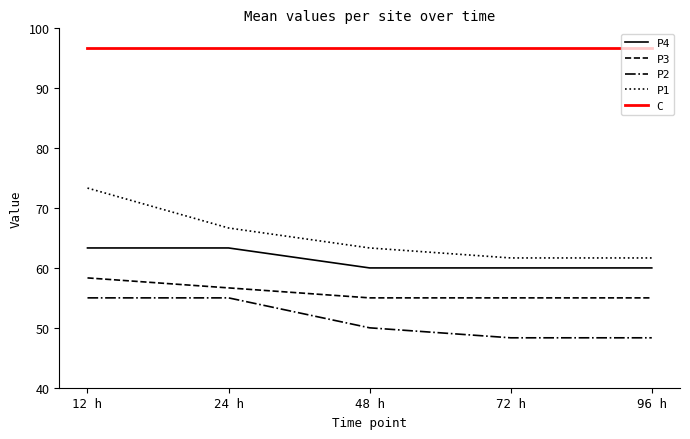

Which series has the widest spread of values?

P1